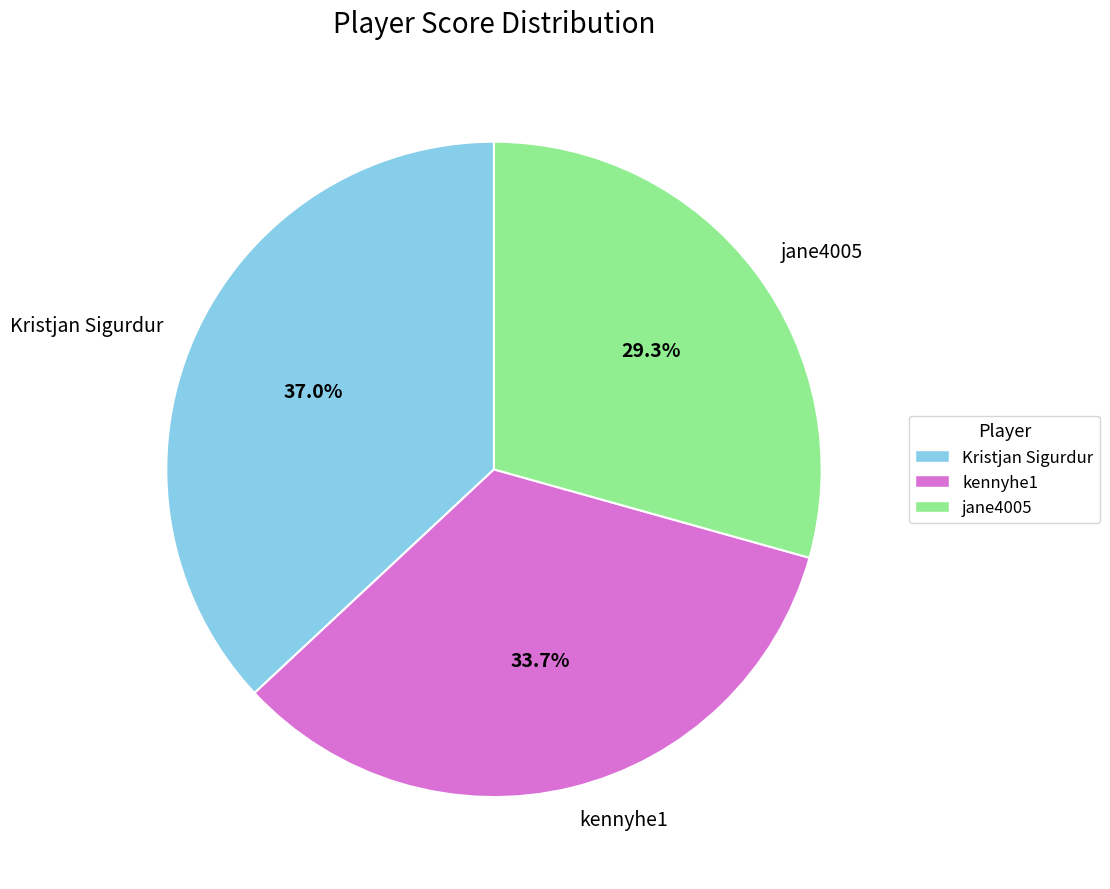

Is it true that kennyhe1 is 22% of the pie?

False